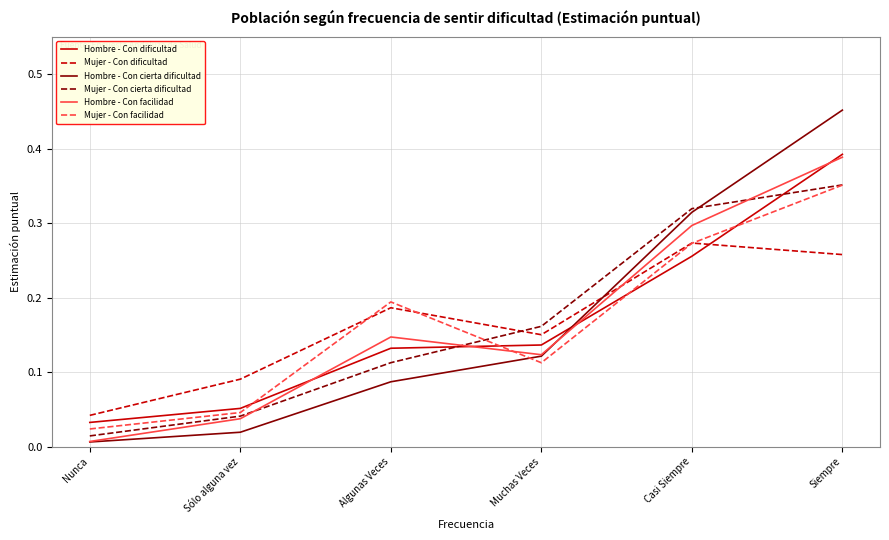

At which label is Hombre - Con cierta dificultad closest to 0?

Nunca